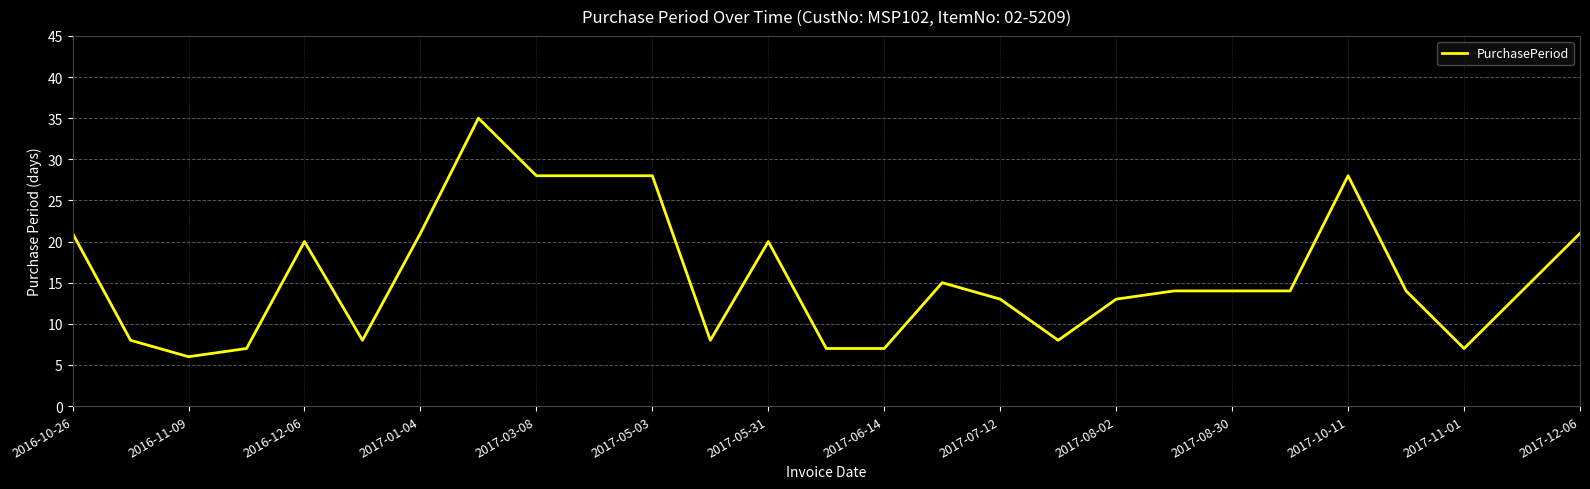

What is the greatest value displayed?

35